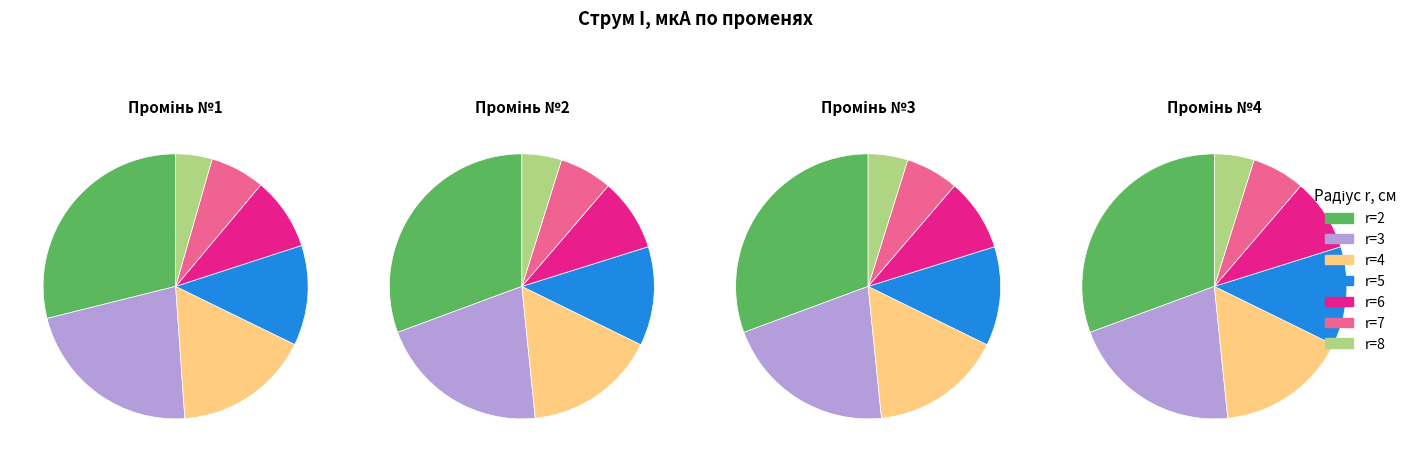

Which slice is the largest?

r=2 см